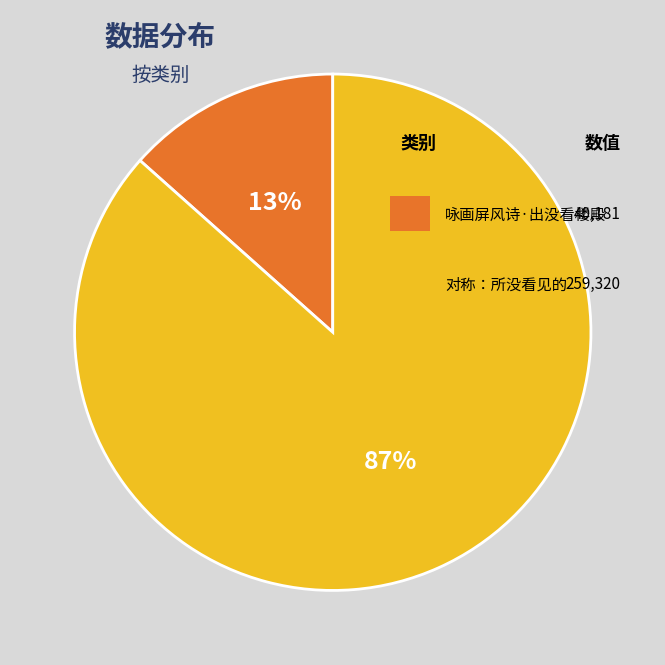

To the nearest percent, what is the average slice percentage?

50%